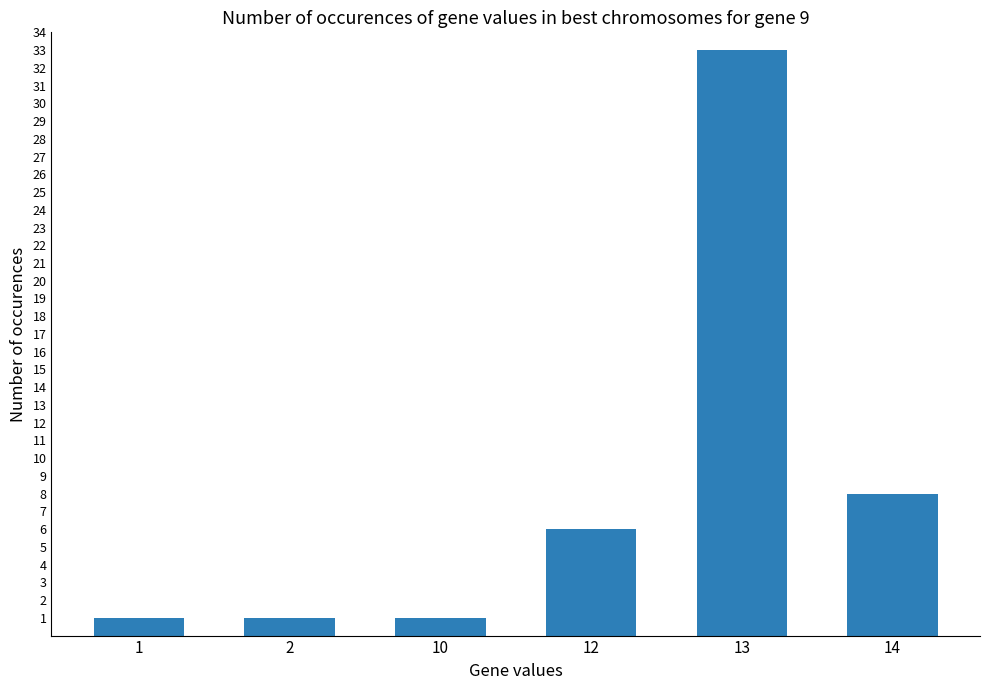

What is the value of the 5th bar from the left?

33